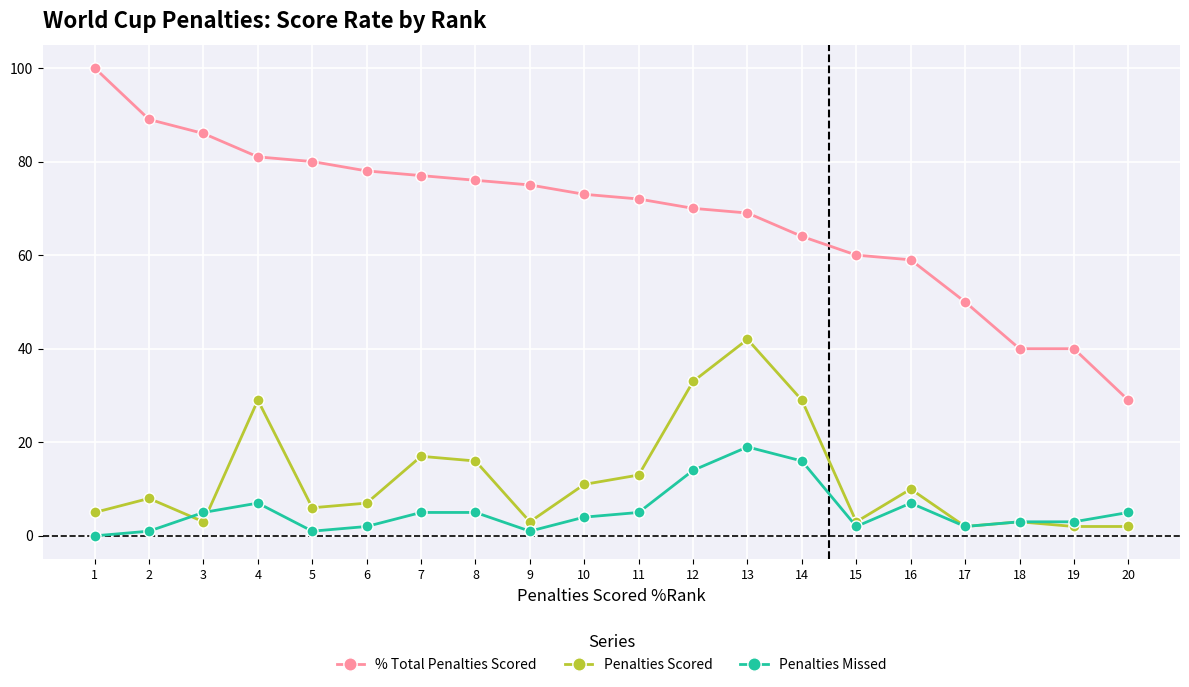

Is it true that % Total Penalties Scored equals 64 at 18?

False